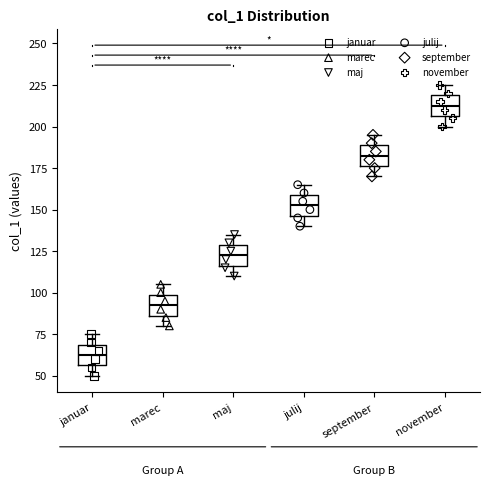

Where does the median line of the box for september sit on the y-axis? The values are not printed on the chart, so give them approximately, as read against the axis.

185